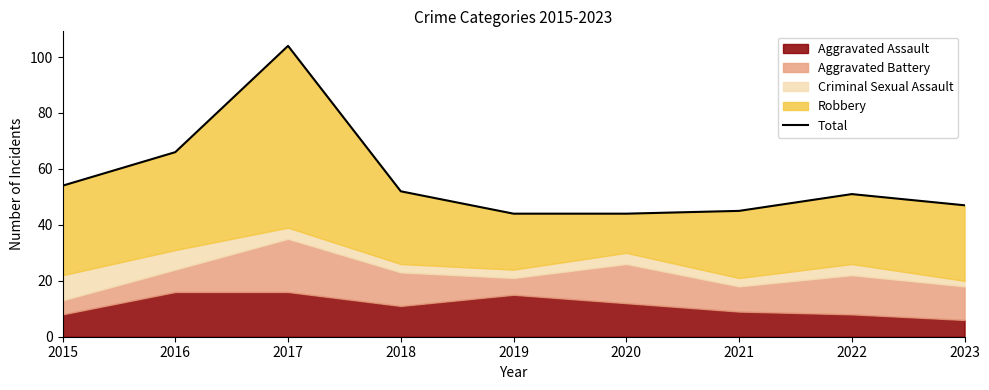

Which has a higher value, 2022 or 2018?

2018